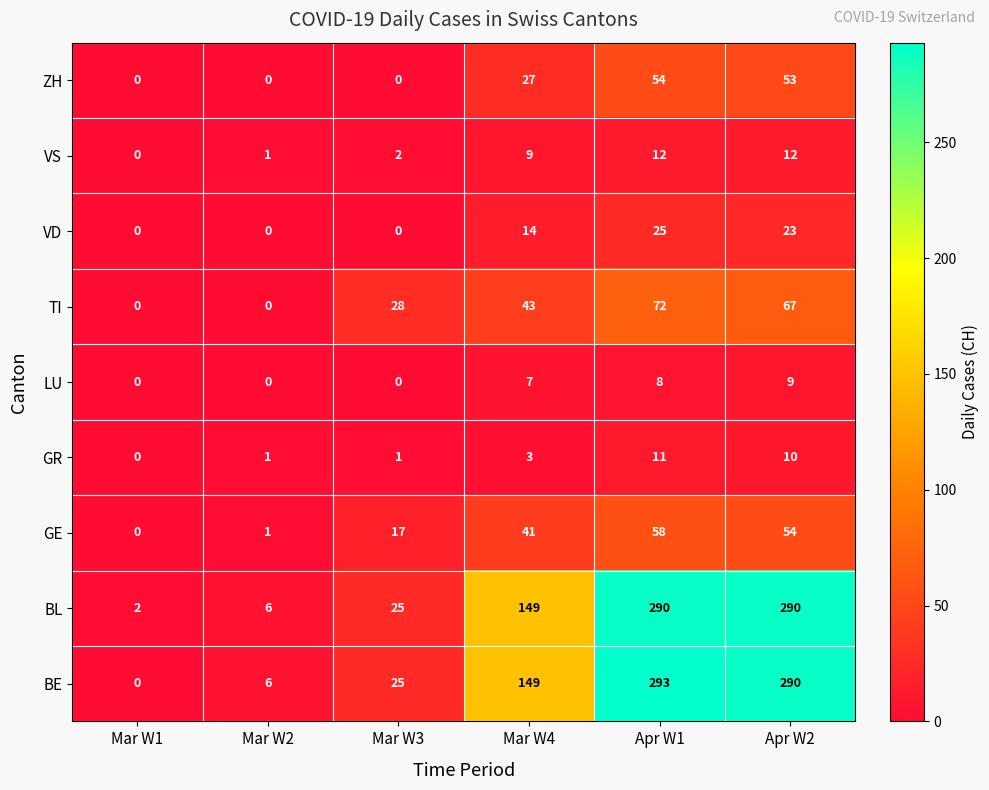

How many data points in GR are less than 3?

3